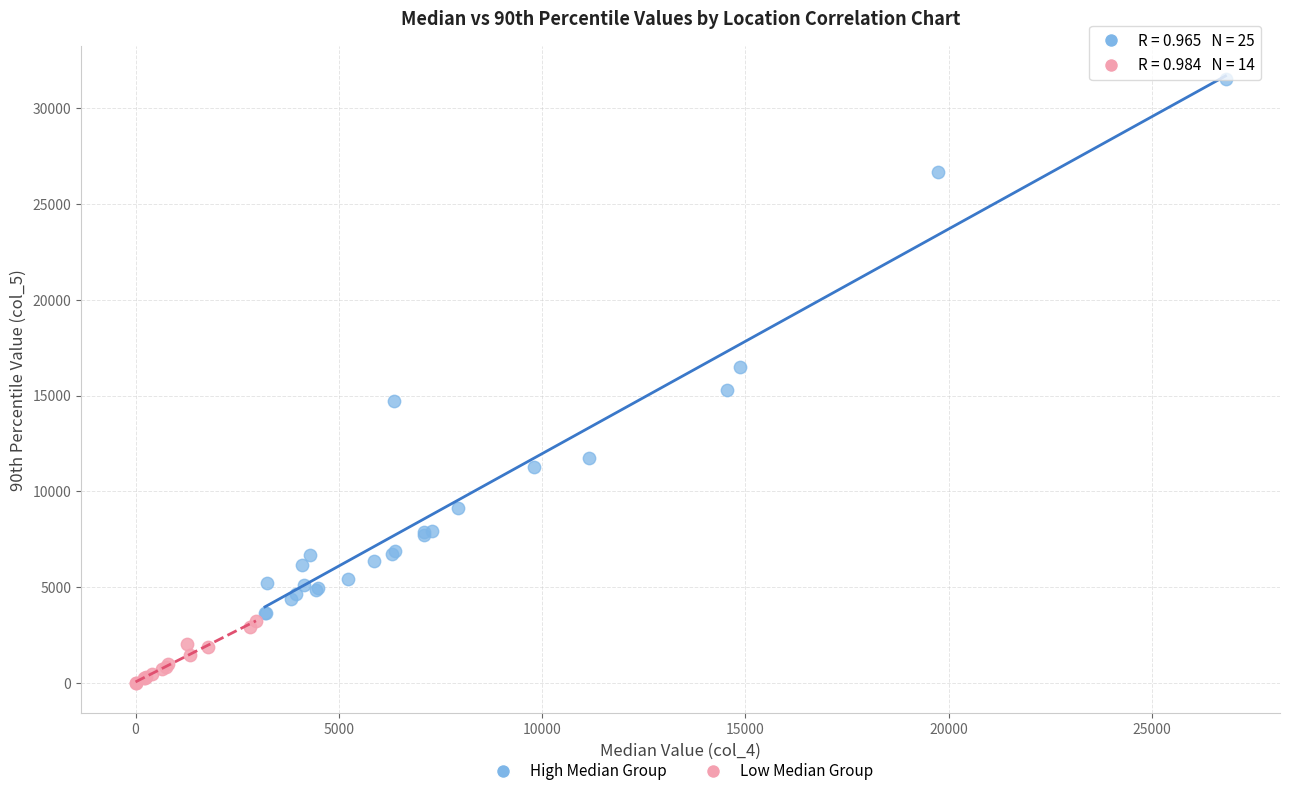

Which series contains the lowest Y value?

Low Median Group